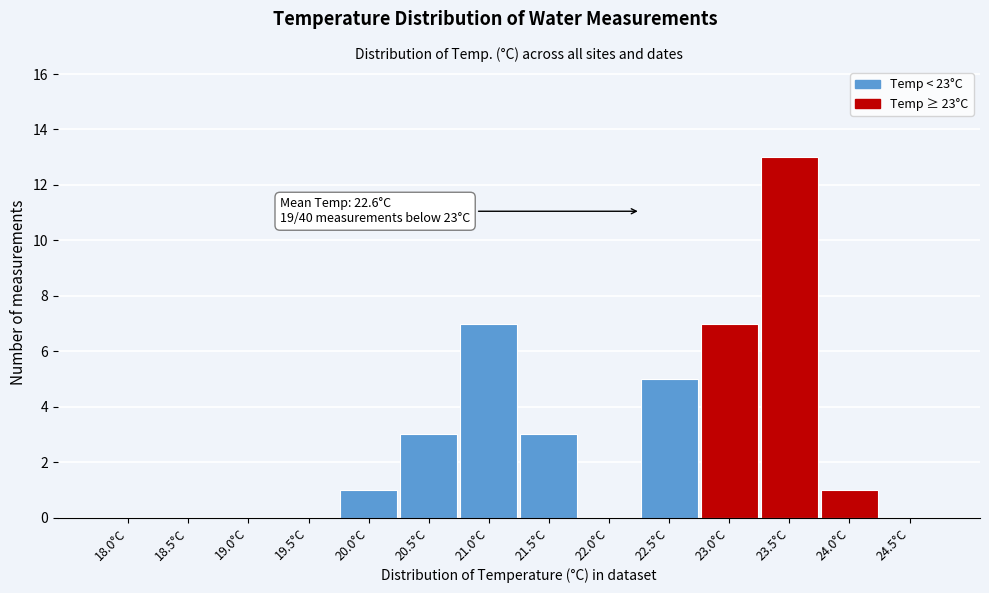

Reading left to right, list all the values displayed in this chart.

18.0°C=0	18.5°C=0	19.0°C=0	19.5°C=0	20.0°C=1	20.5°C=3	21.0°C=7	21.5°C=3	22.0°C=0	22.5°C=5	23.0°C=7	23.5°C=13	24.0°C=1	24.5°C=0